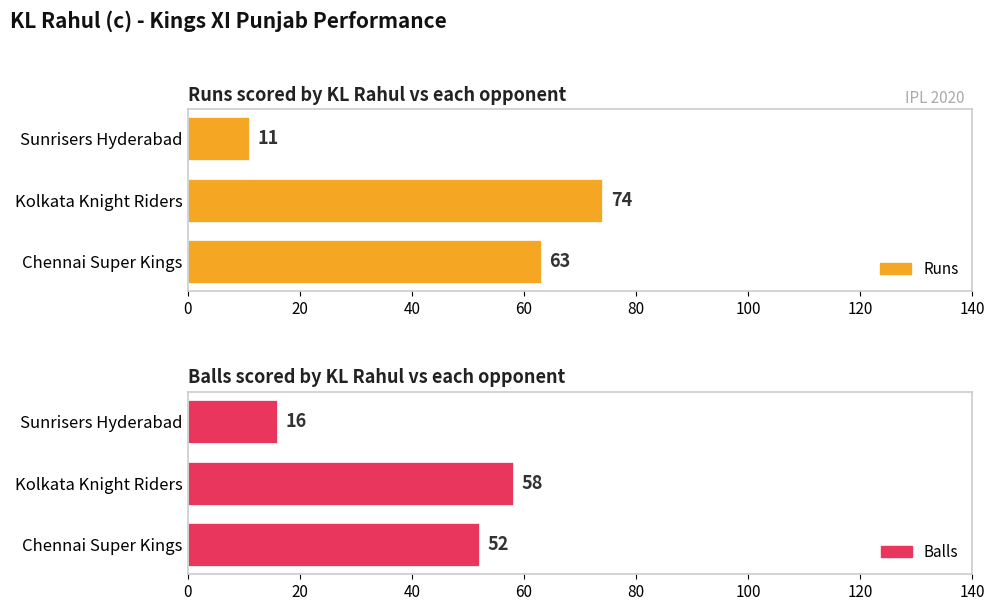

Which series has the largest total across all categories?

Runs